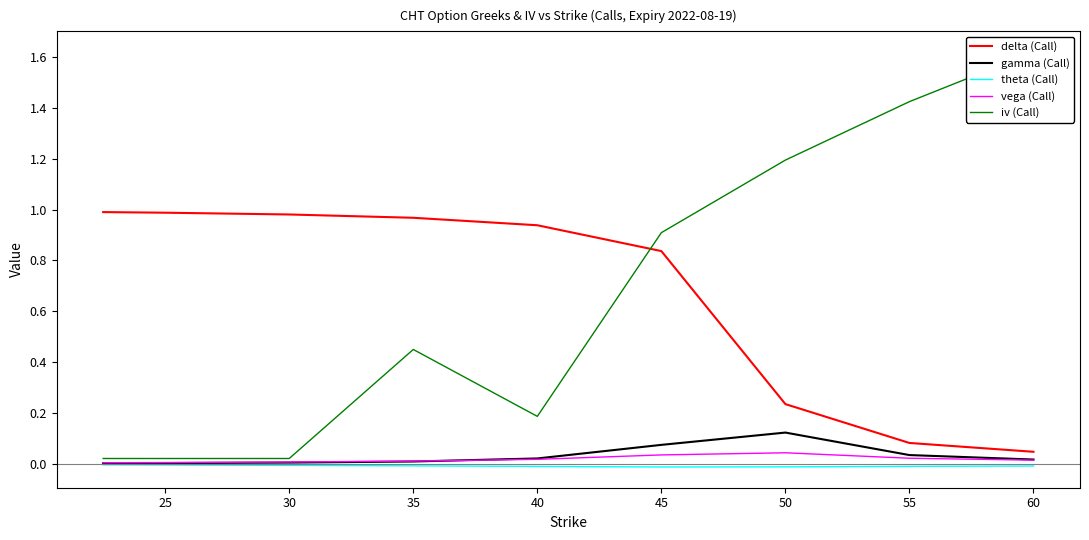

What are all the series names shown in the legend?

delta (Call), gamma (Call), theta (Call), vega (Call), iv (Call)